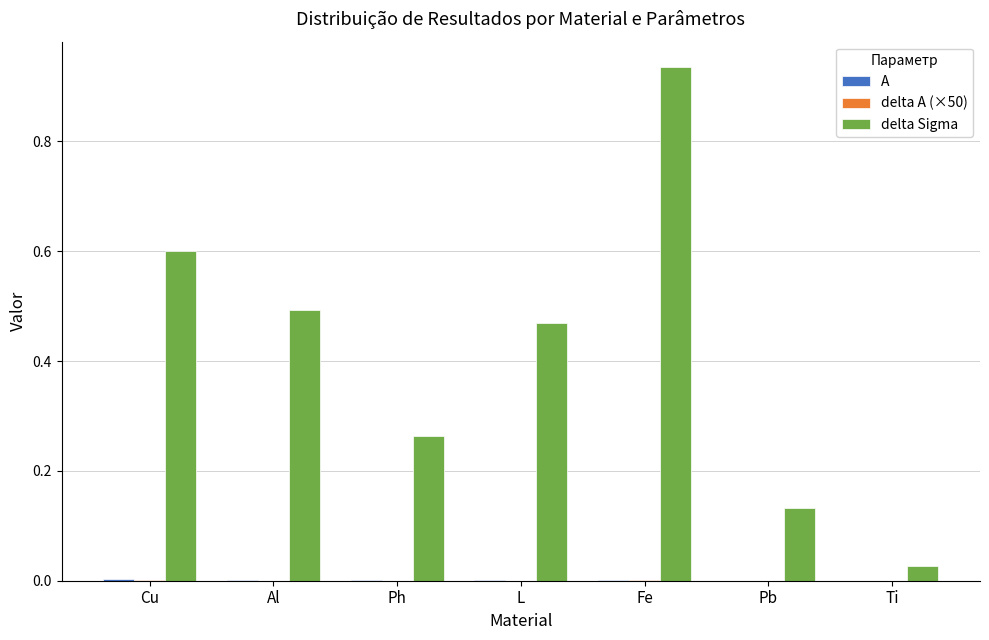

Which series has the largest total across all categories?

delta Sigma